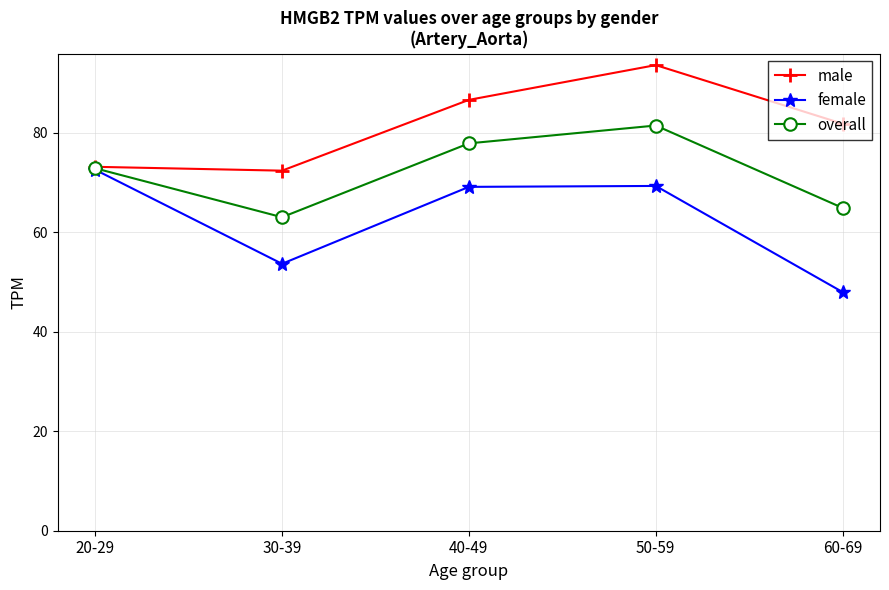

What is the value of the overall point at the 1st from the left?

72.8